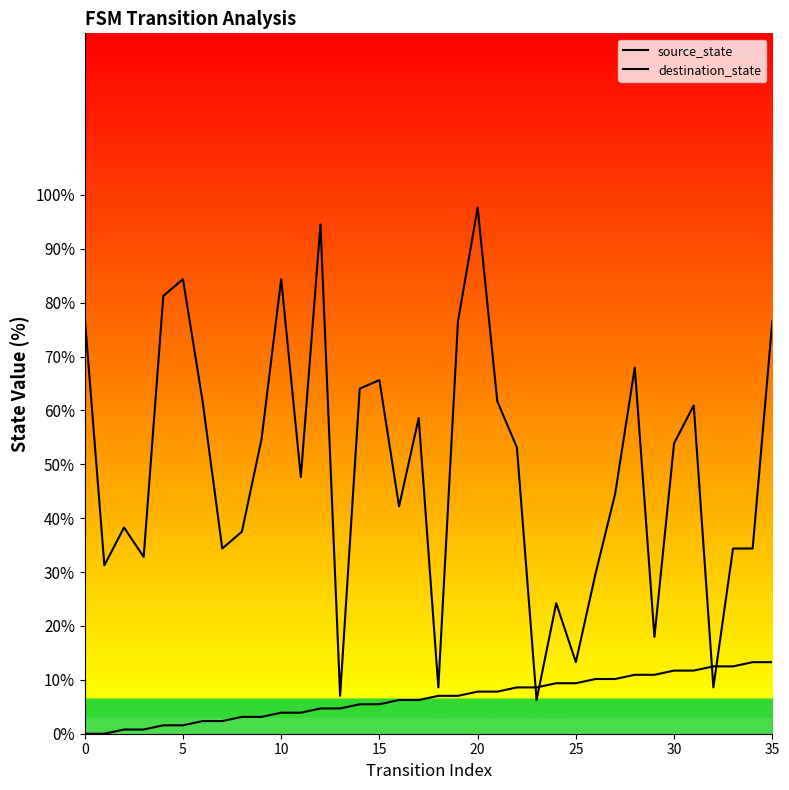

What is the difference between the maximum and minimum values in the source_state series?

13.3